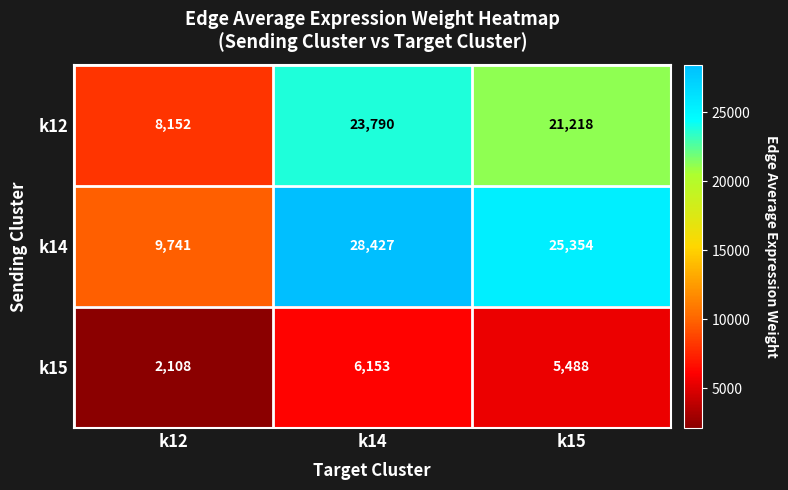

Reading right to left, extract all data points from this chart.

k12: 21218	23790	8152
k14: 25354	28427	9741
k15: 5488	6153	2108